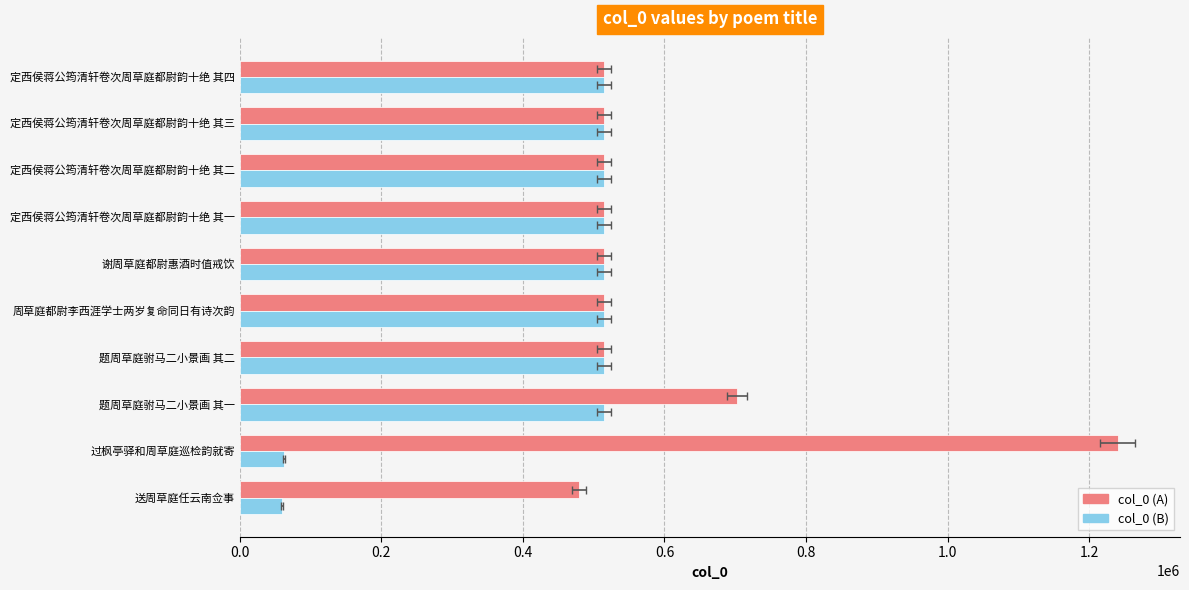

How many series are shown in this chart?

2